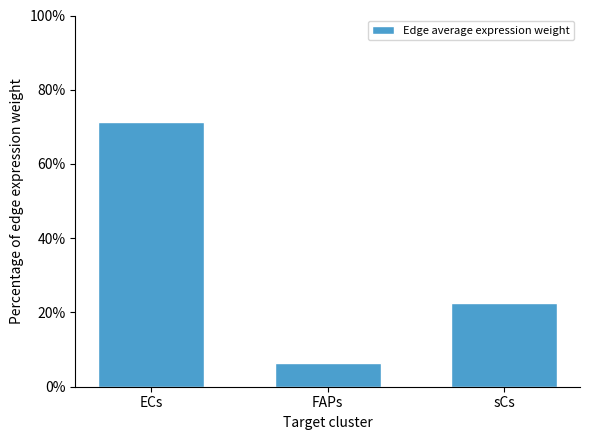

Read the value at ECs.

71.3